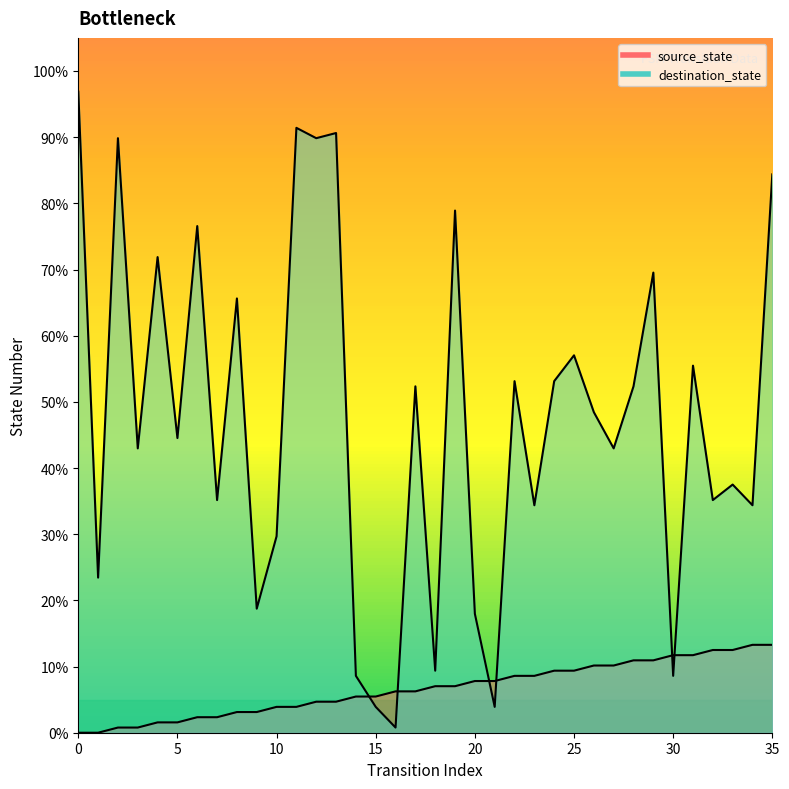

In destination_state, how many points are lower than both neighbors (excluding endpoints)?

14